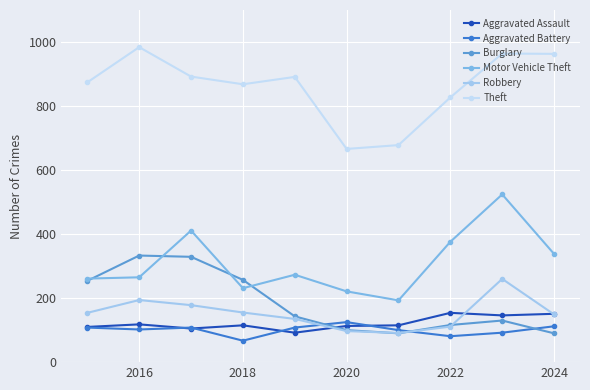

What is the value of the Burglary point at the 10th from the left?

90